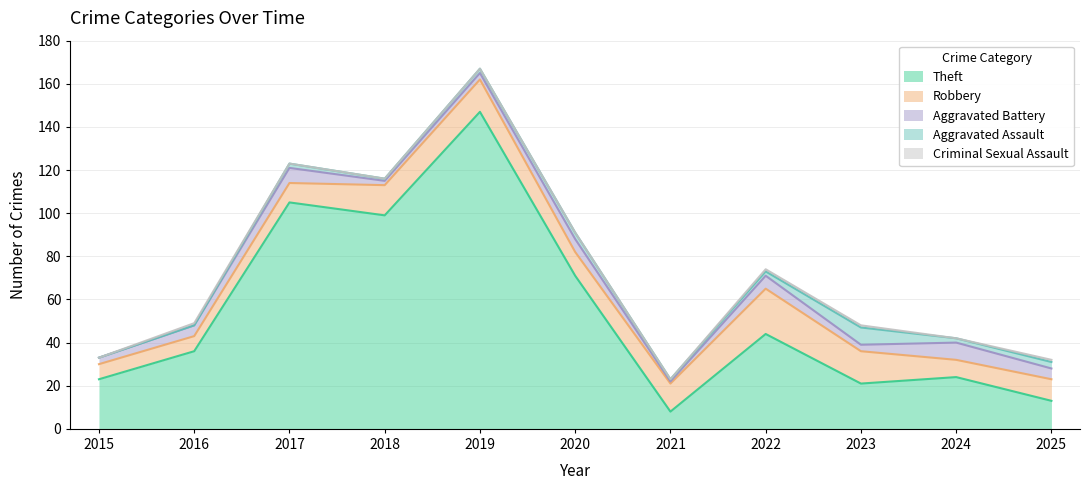

What is the sum of the Theft values at 2023 and 2025?

34